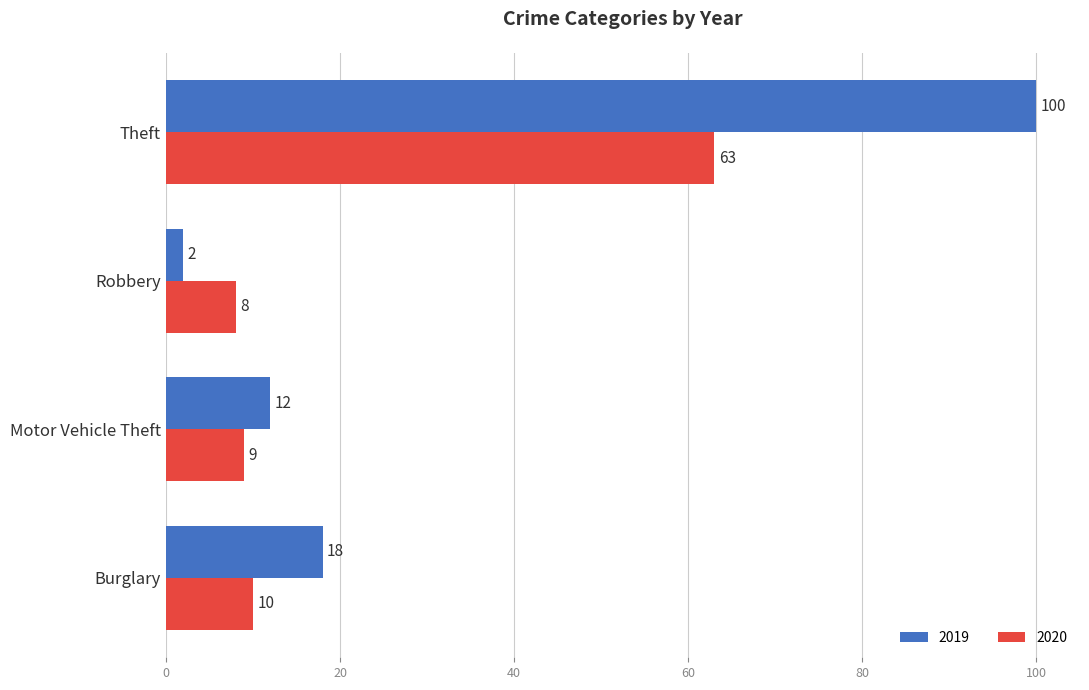

What value does the 2020 series have at Motor Vehicle Theft, to the nearest 10?

10